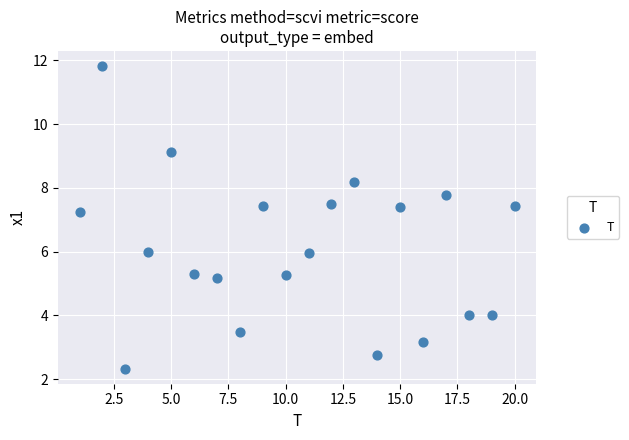

What Y value in the scatter plot is closest to 7?

7.3